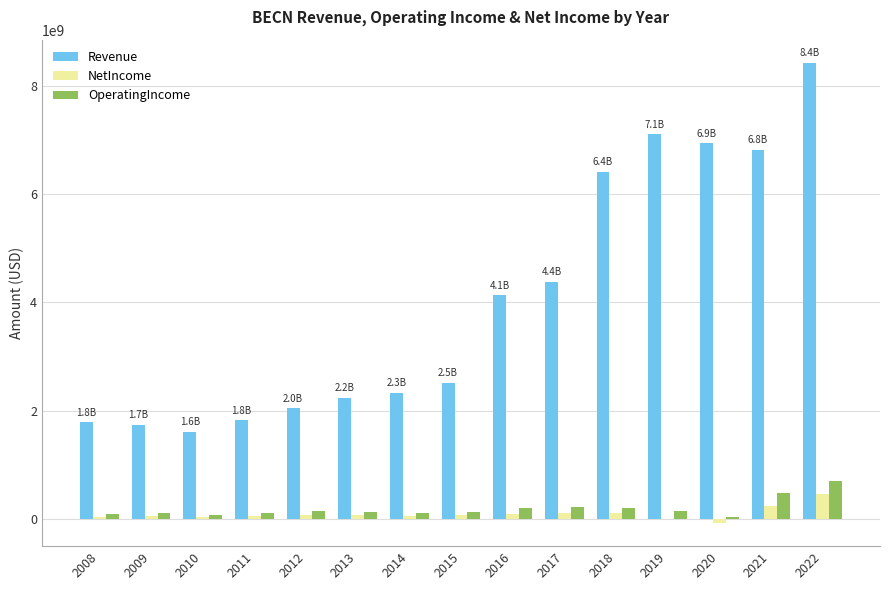

Between 2016 and 2022, which series saw the biggest shift?

Revenue